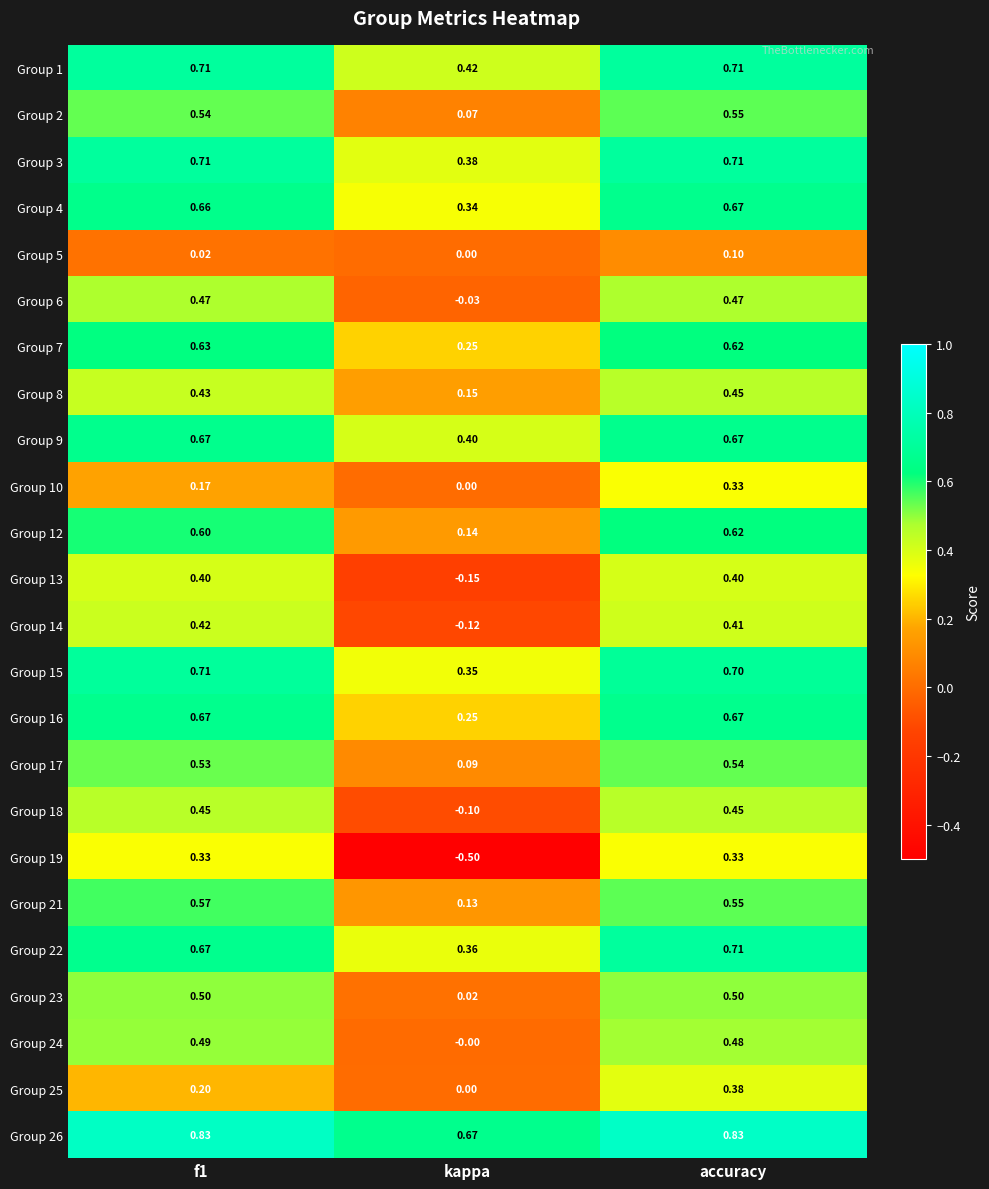

At how many categories does at least one series exceed 0?

3